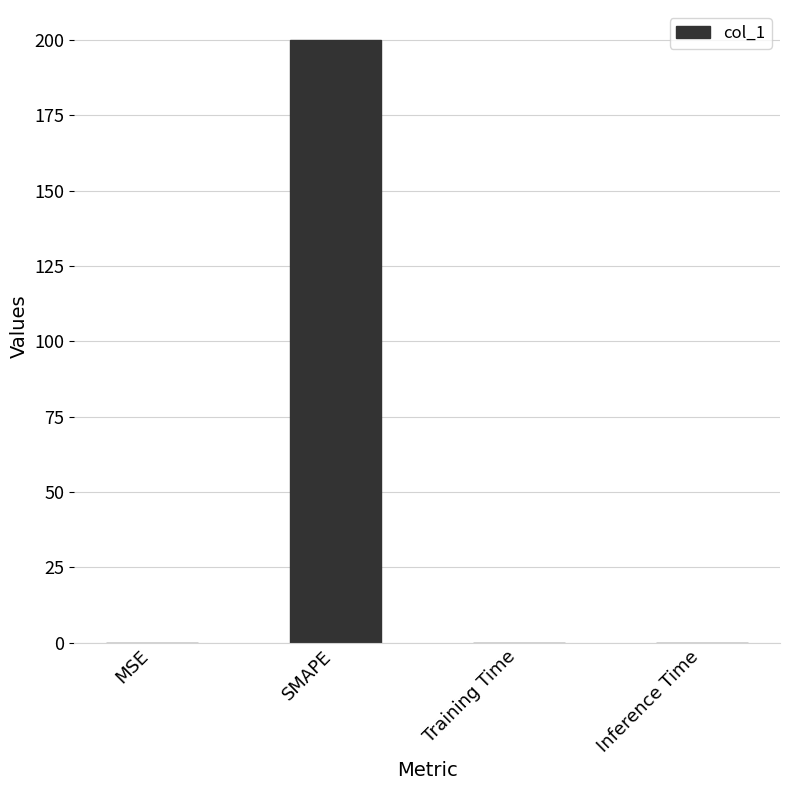

What is the maximum value shown in the chart?

200.0